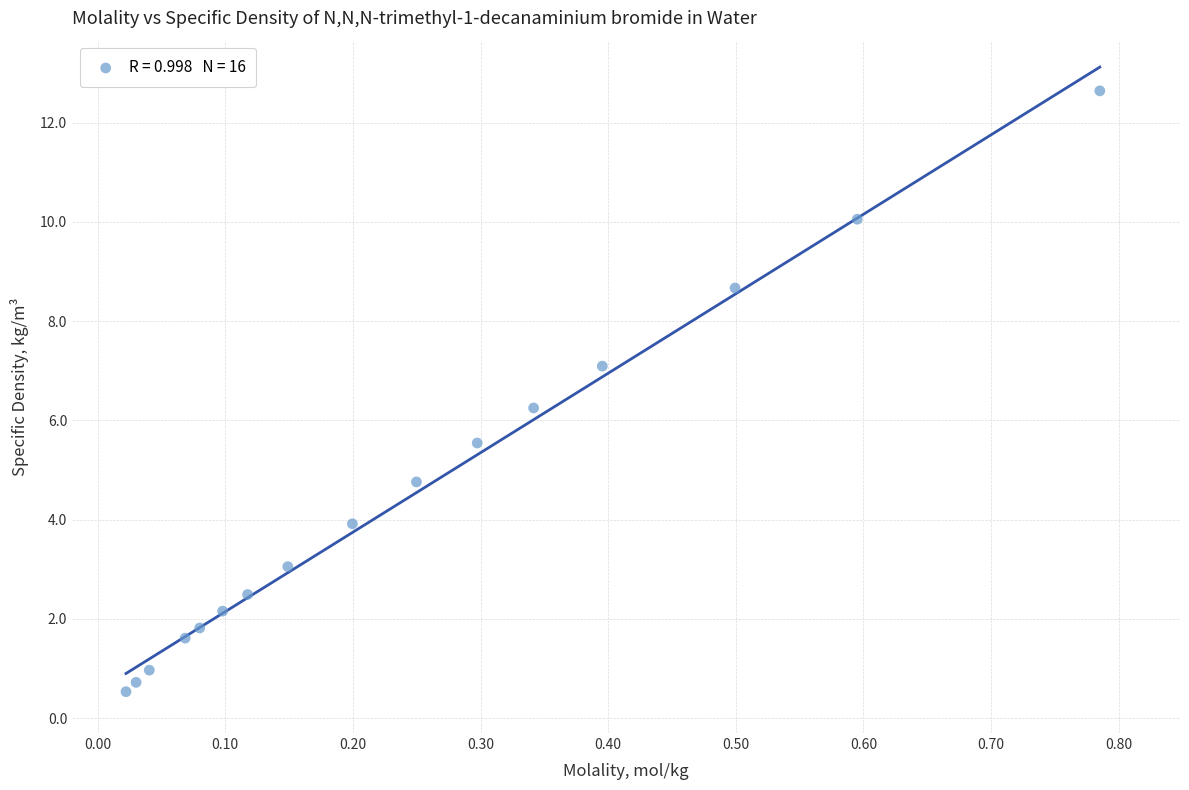

What is the range of Y values (max minus min)?

12.1